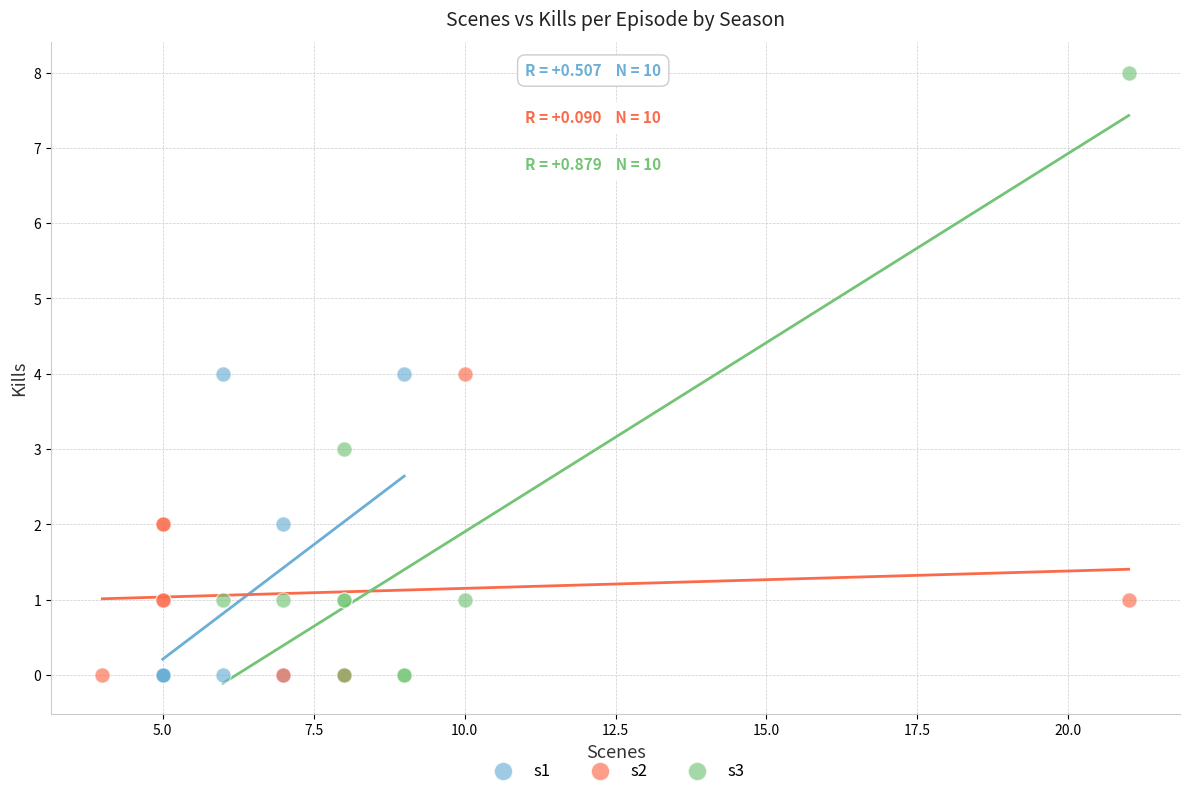

What are all the series names shown in the legend?

s1, s2, s3